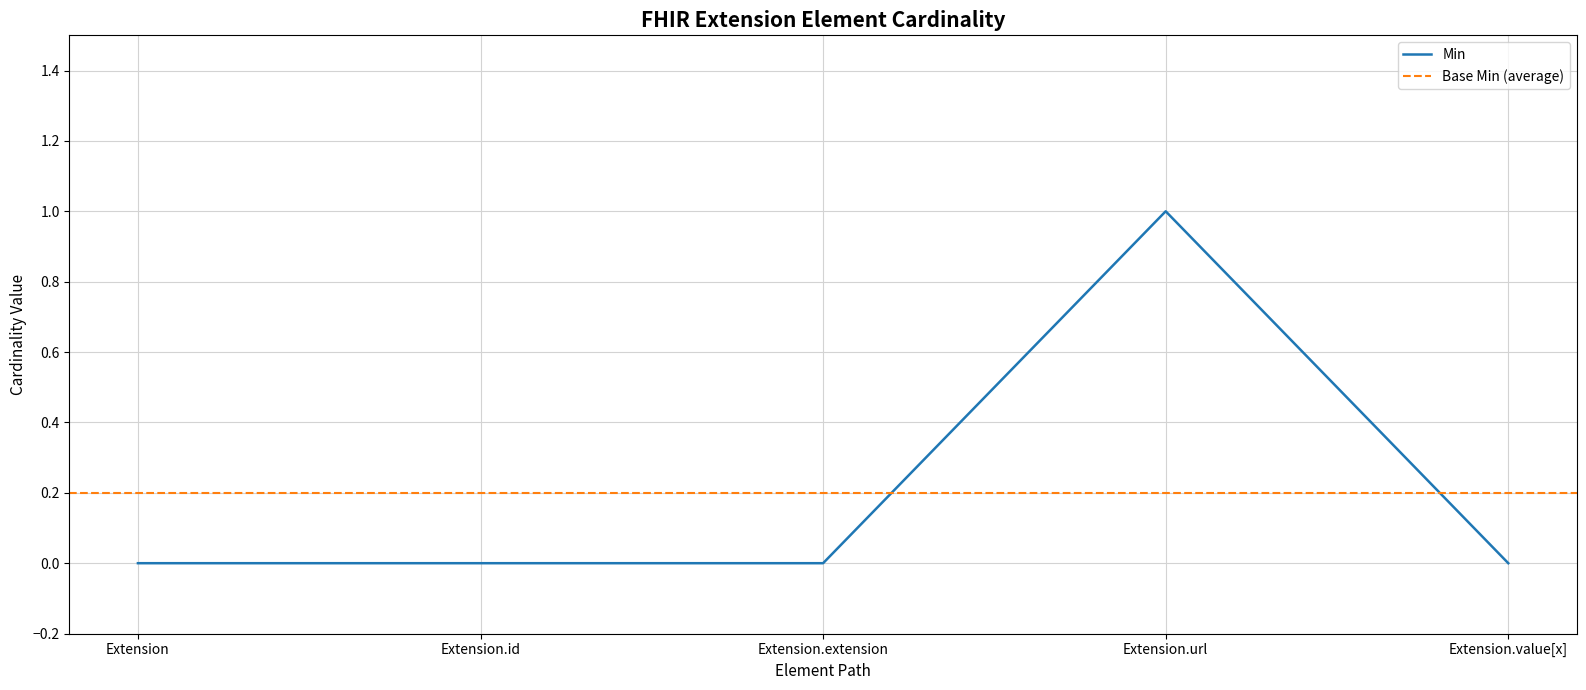

Reading right to left, extract all data points from this chart.

Extension.value[x]=0	Extension.url=1	Extension.extension=0	Extension.id=0	Extension=0